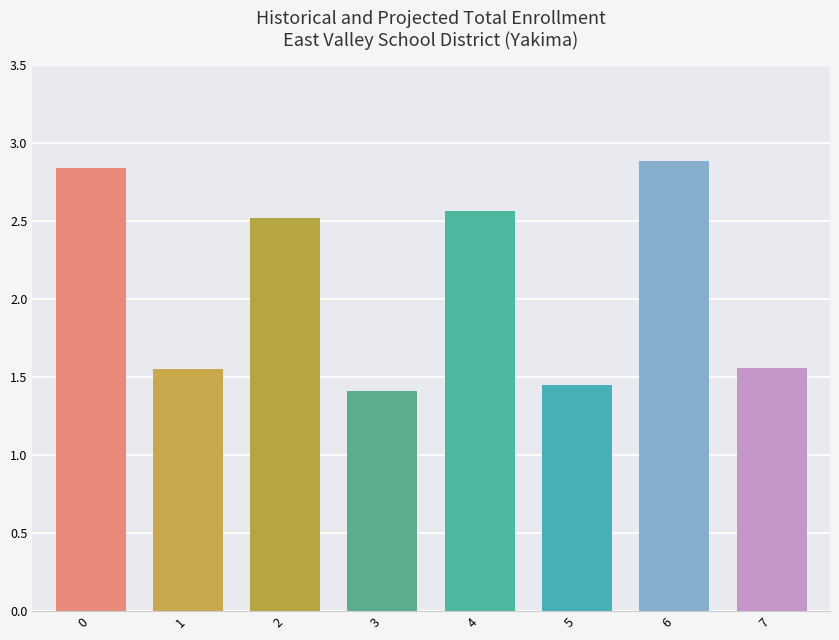

Reading right to left, transcribe all the data shown in this chart.

1.6	2.9	1.4	2.6	1.4	2.5	1.5	2.8